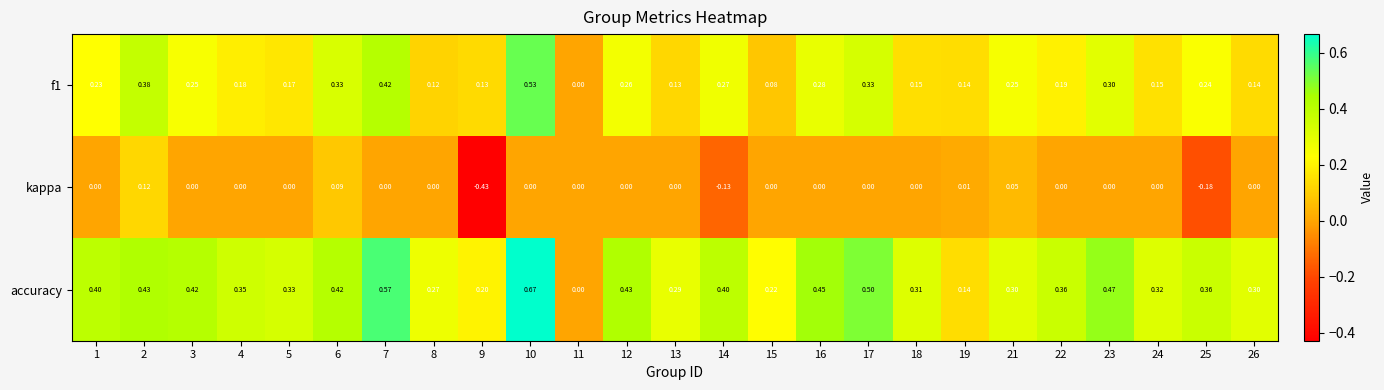

Which series has the largest range (max minus min)?

accuracy